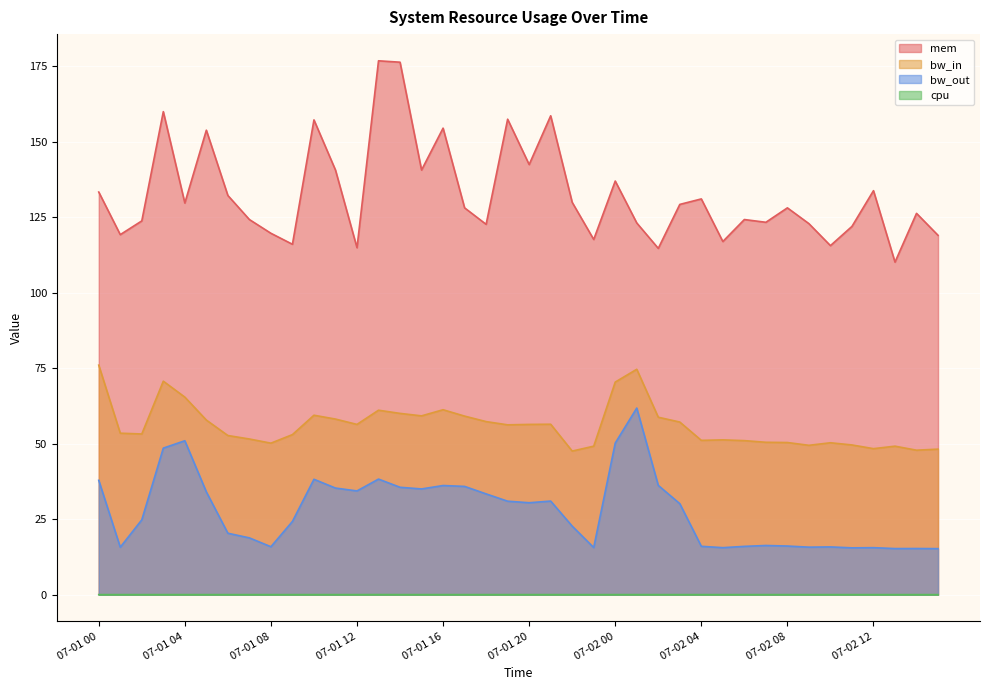

The bw_out series shows 48.5 at 07-01 03. True or false?

True